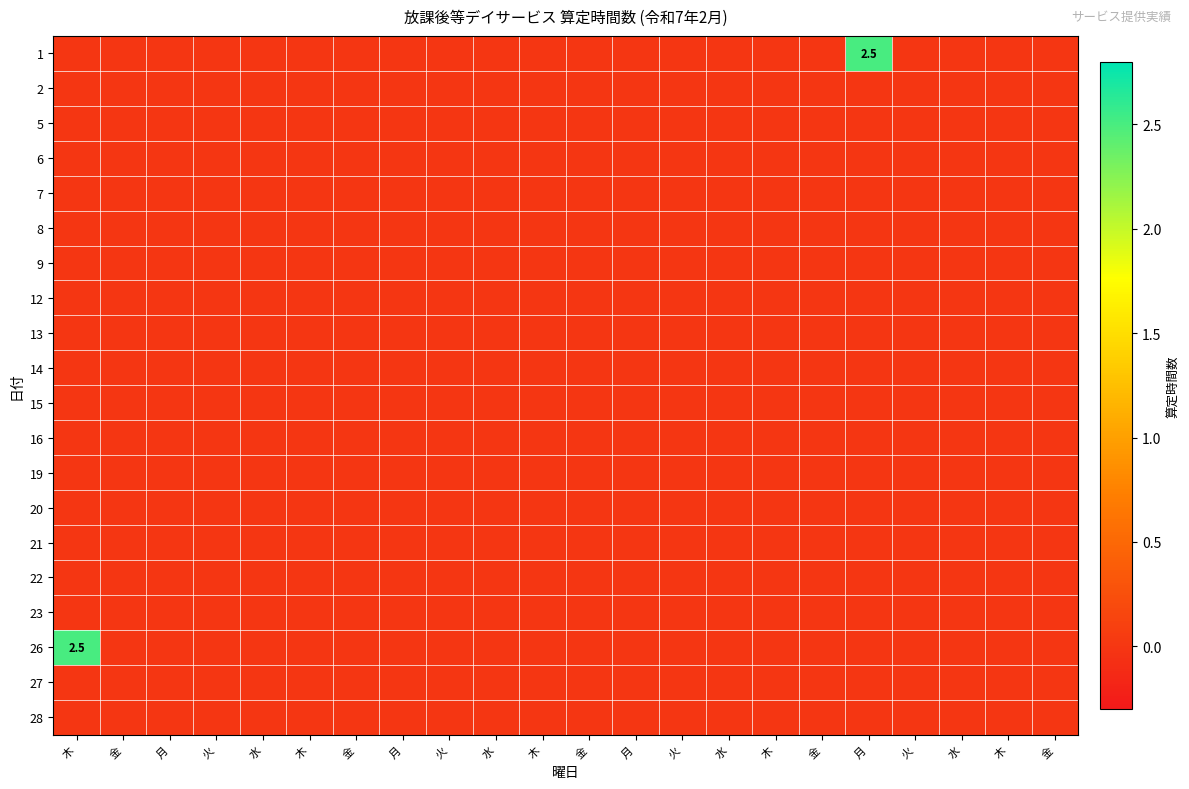

What is the maximum value shown in the chart?

2.5